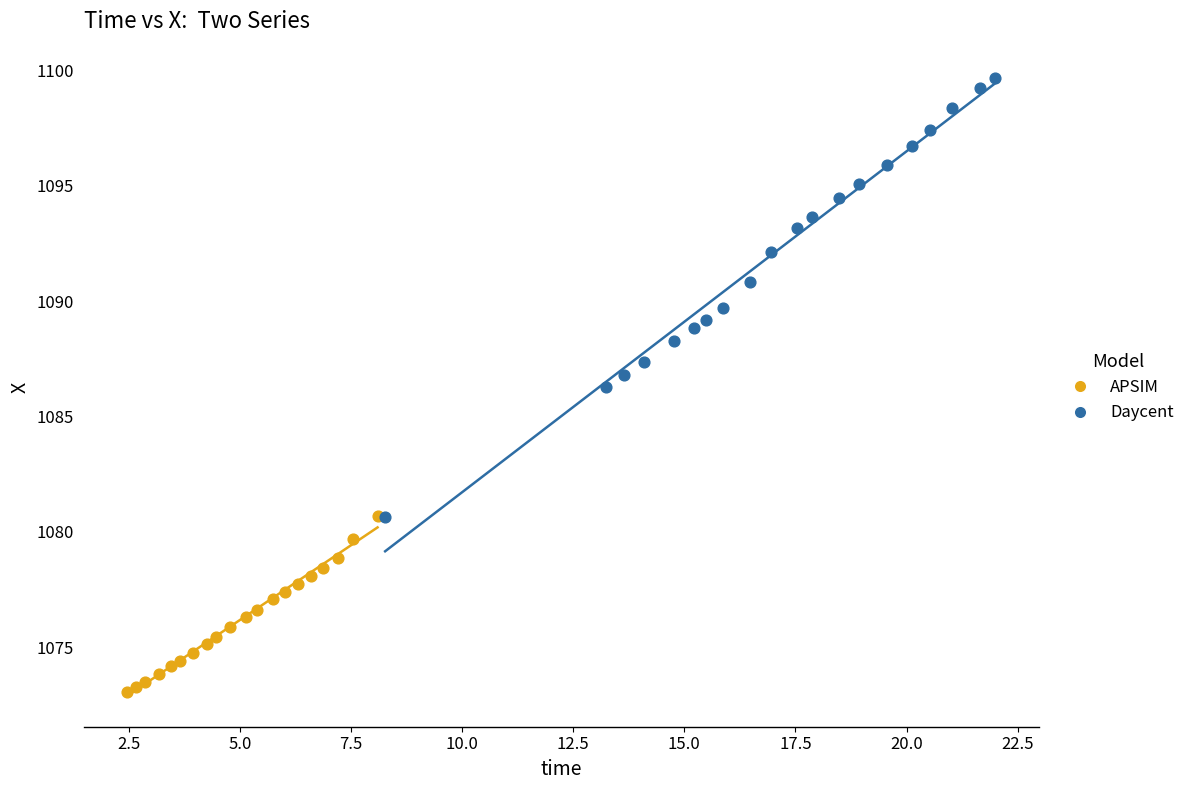

Which series has the widest spread of Y values?

Daycent